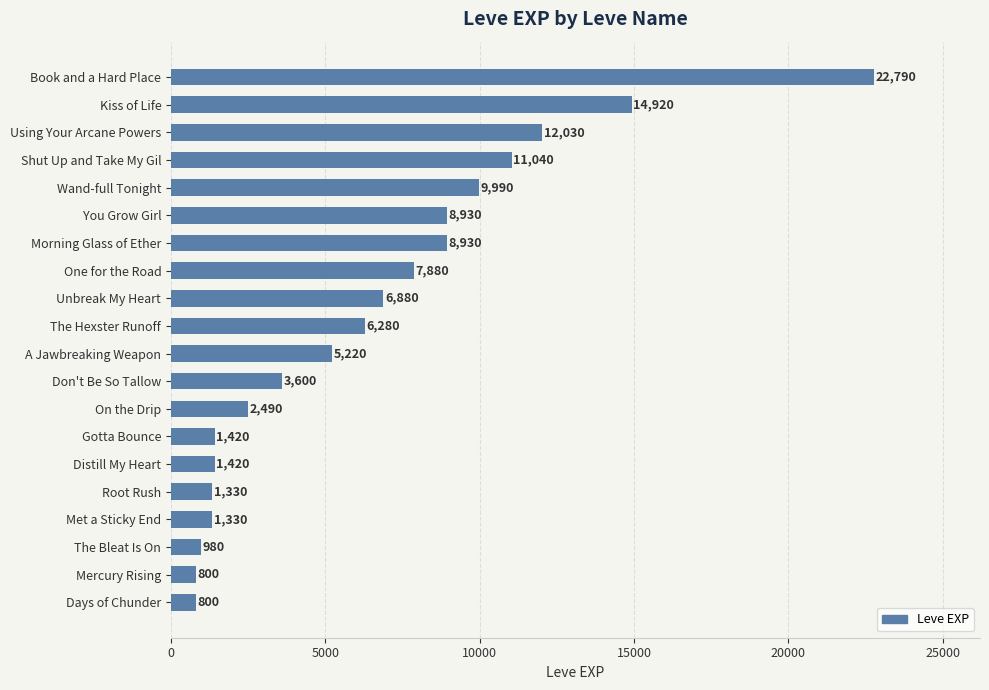

True or false: the data shows 3600 at Don't Be So Tallow.

True